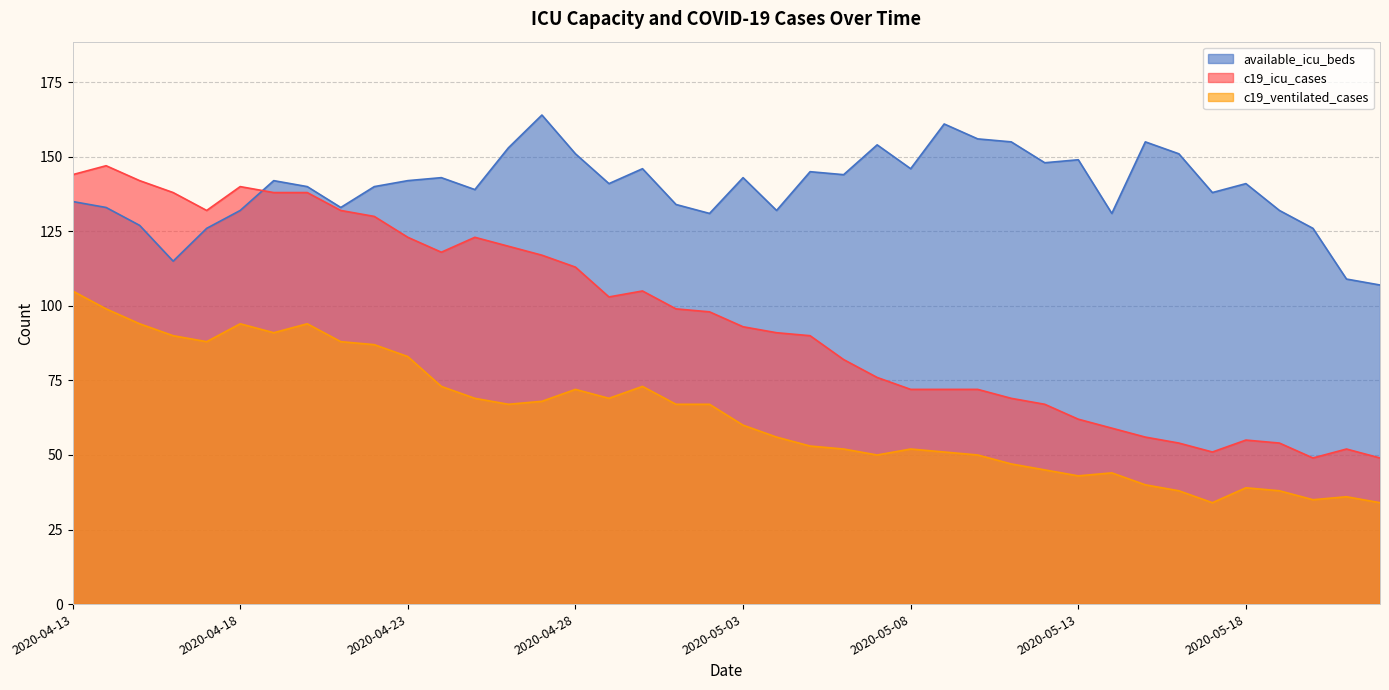

True or false: available_icu_beds and c19_ventilated_cases intersect in this chart.

False